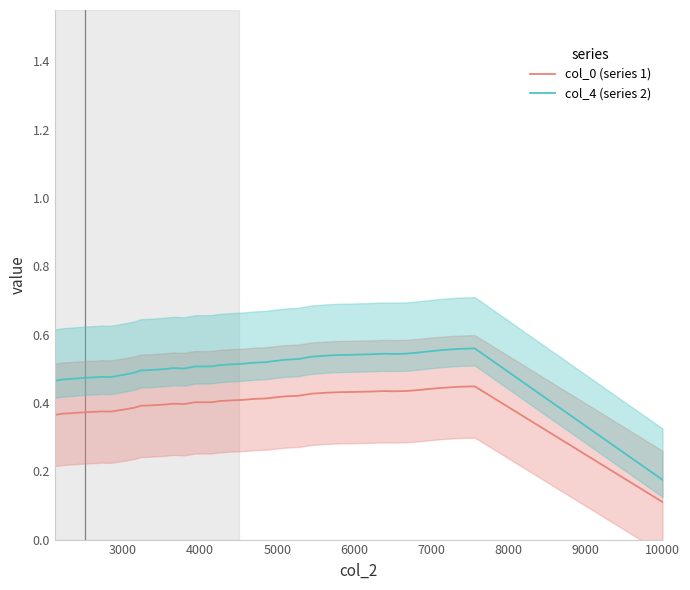

What is the highest value of the col_0 (series 1) series?

0.4